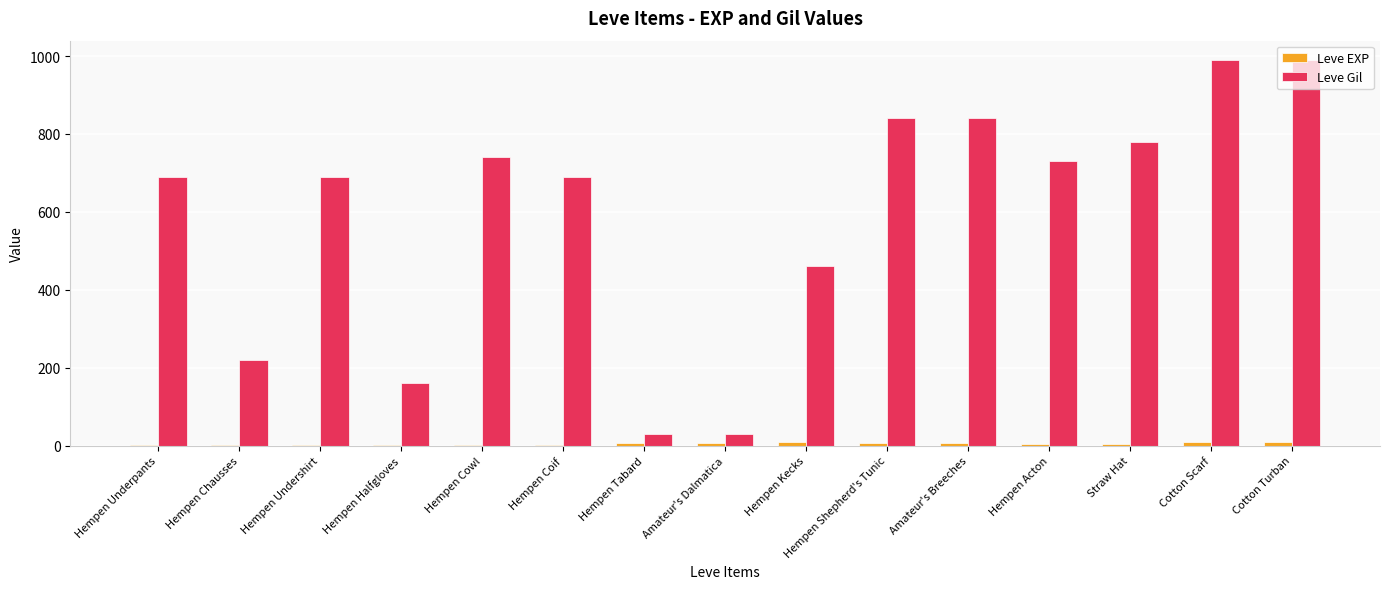

What is the sum of all Leve Gil values?

8880